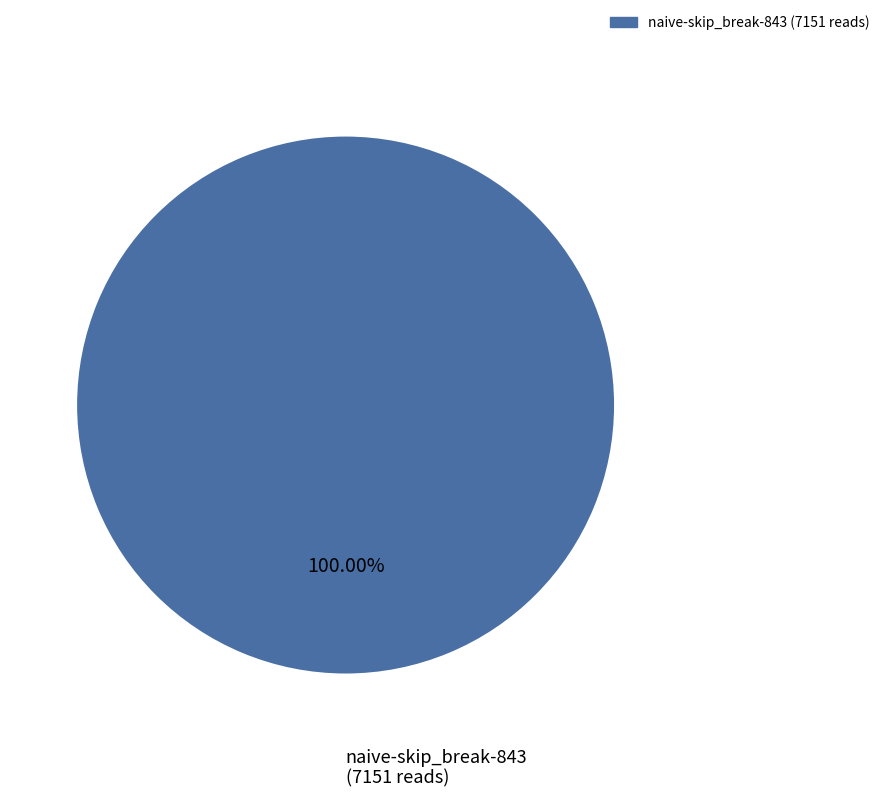

Is there any slice that represents more than half of the pie?

Yes